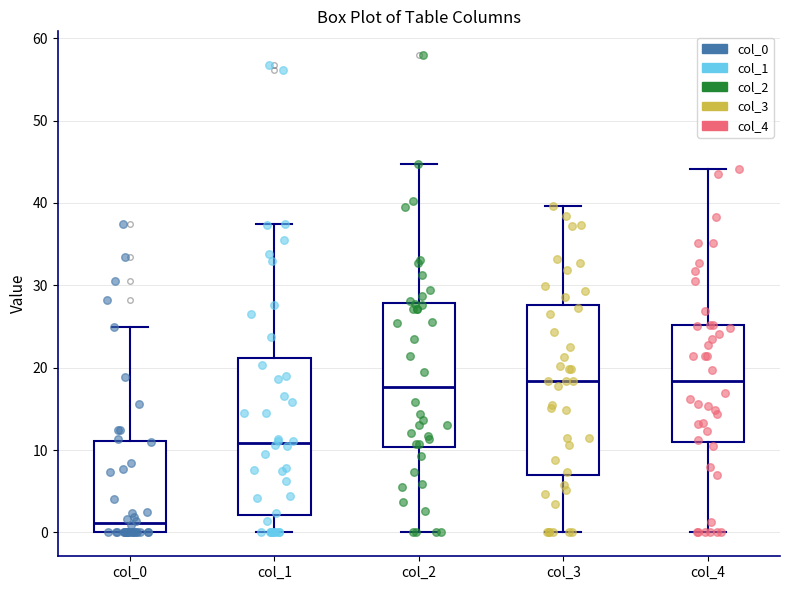

Which box's median line is the lowest?

col_0